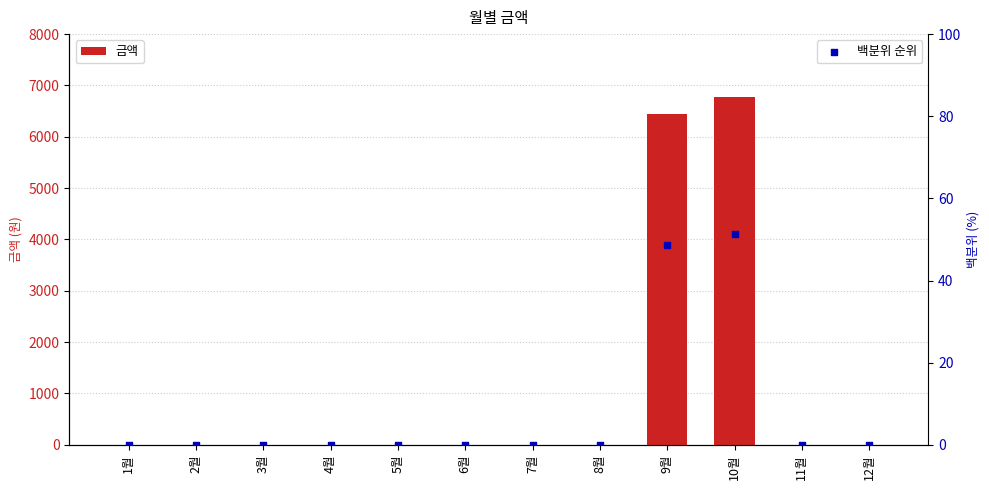

Which series contains the lowest Y value?

금액